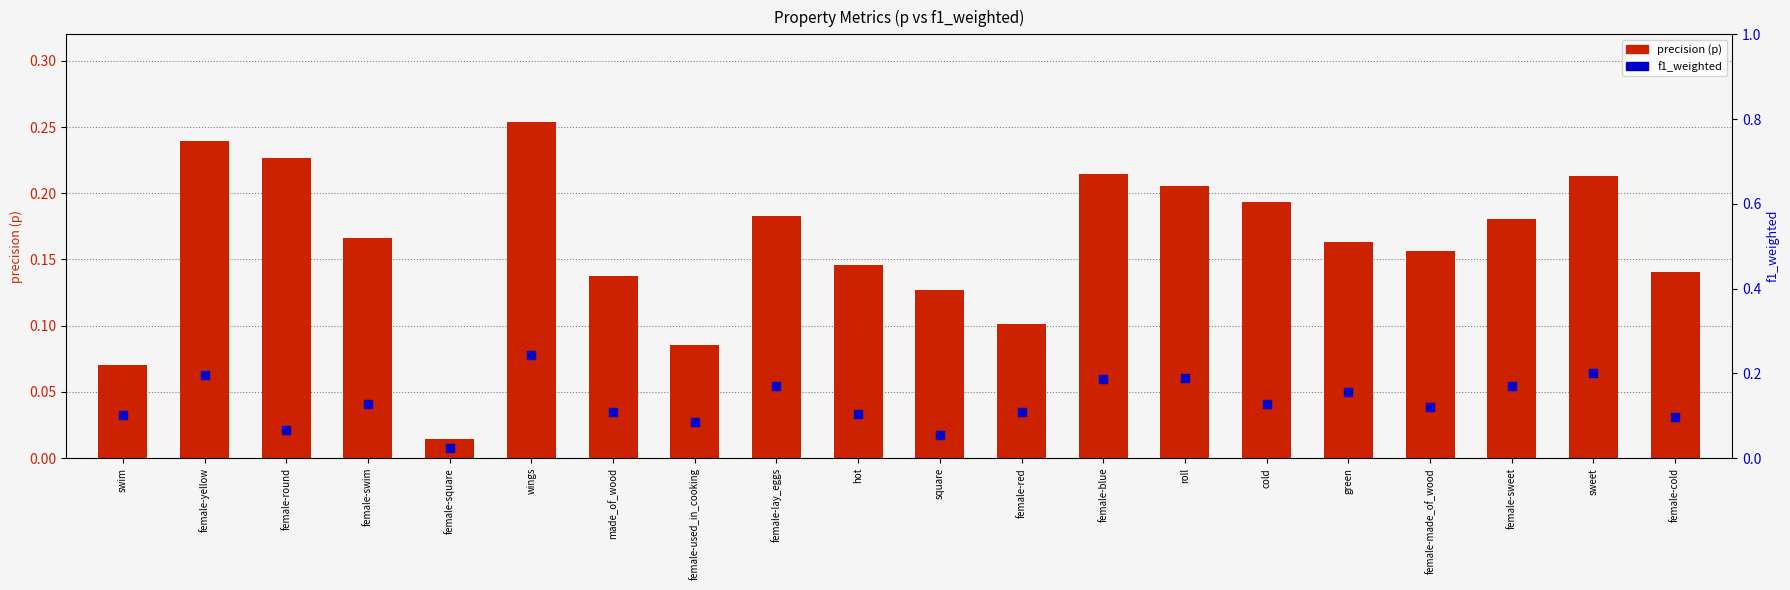

Is the value of precision (p) at hot greater than the value of f1_weighted at square?

Yes